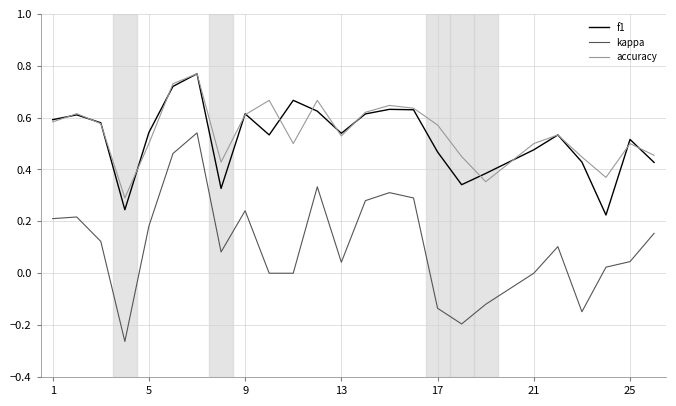

True or false: f1 and kappa intersect in this chart.

False